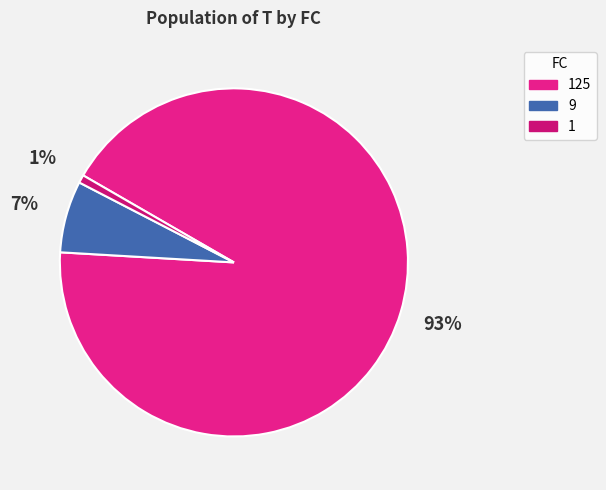

Which category has the biggest portion of the pie?

125